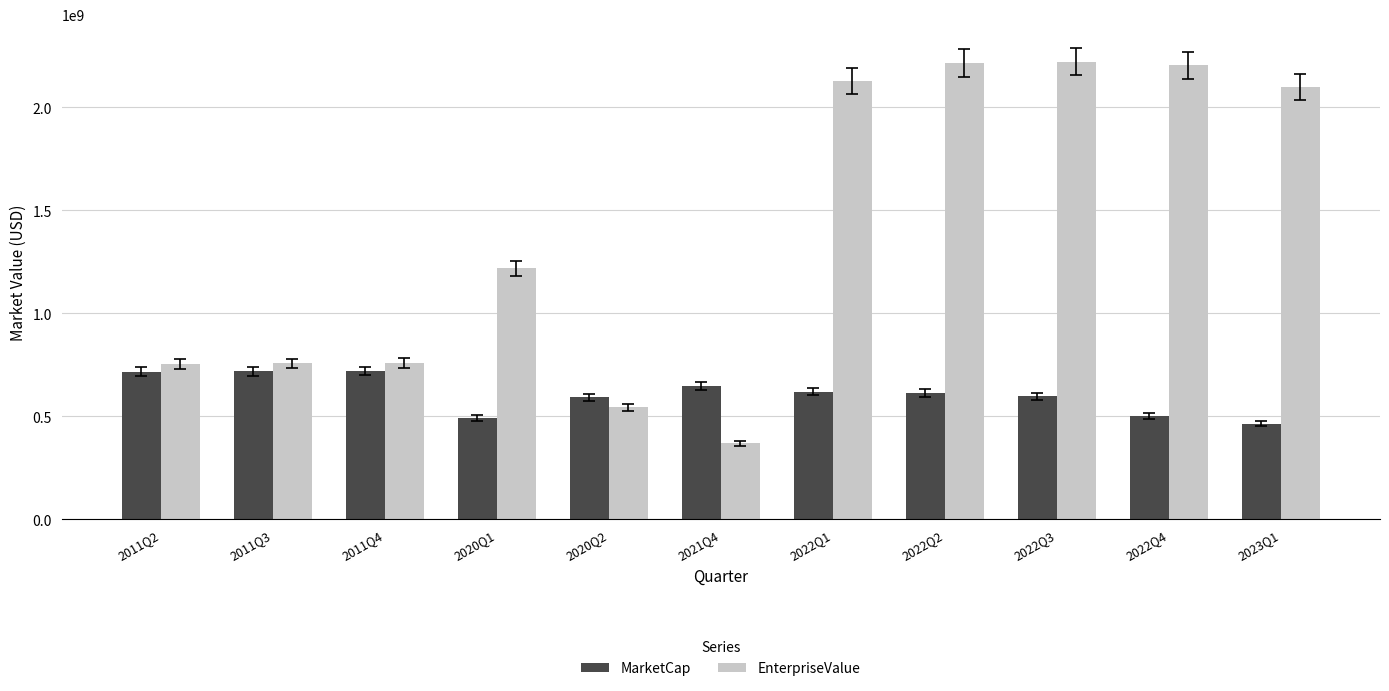

What is the sum of all EnterpriseValue values?

15264637337.5